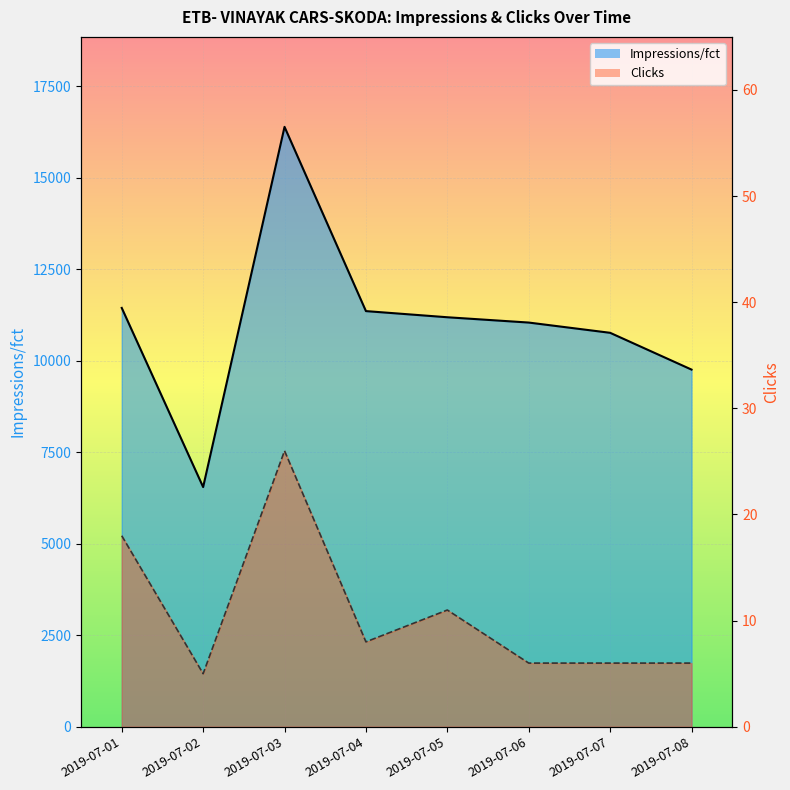

Rank the series at 2019-07-08 from highest to lowest value.

Impressions/fct, Clicks